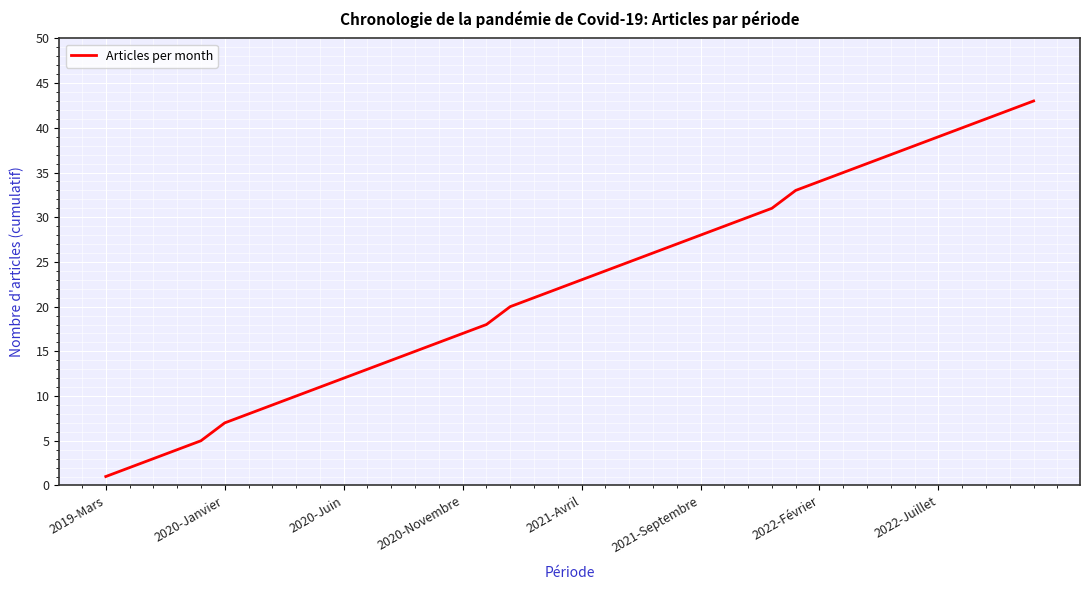

What is the sum of all values?

889